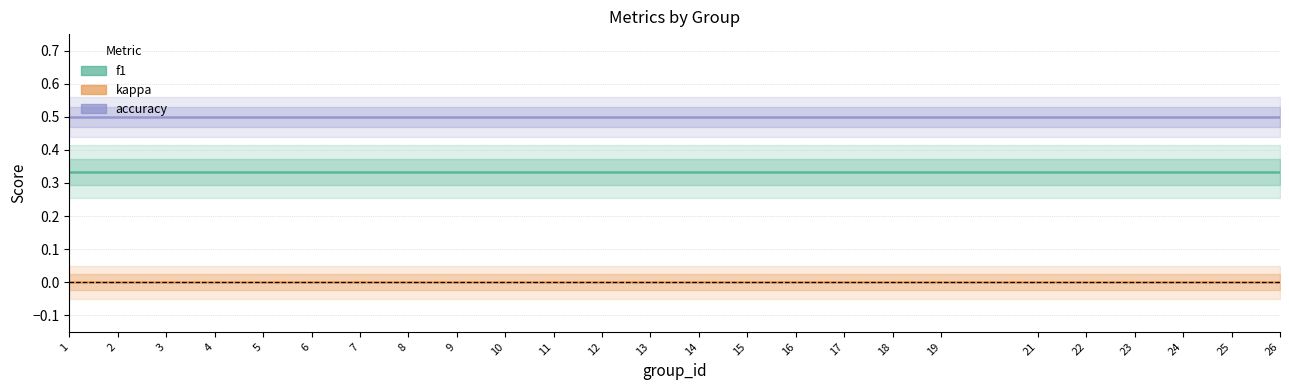

What is the maximum value shown in the chart?

0.5